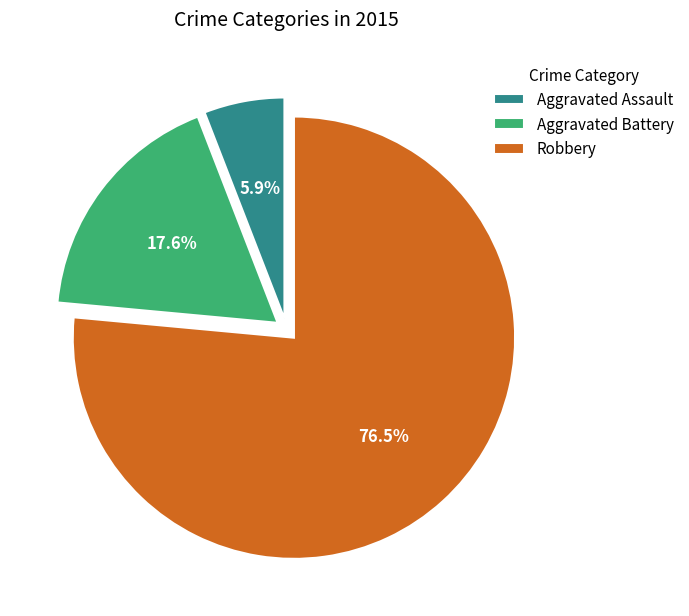

What is the ratio of the value at Aggravated Battery to the value at Aggravated Assault?

3.0